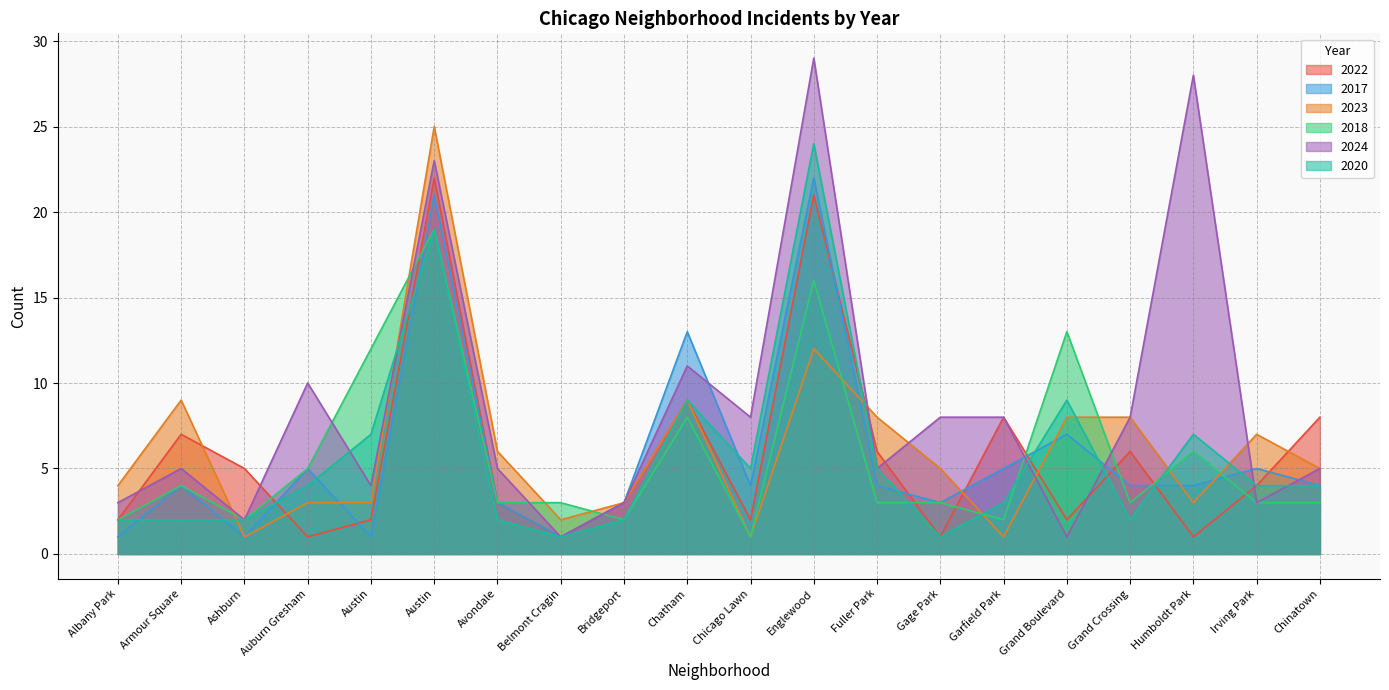

Does the chart display data point markers on the line(s)?

No